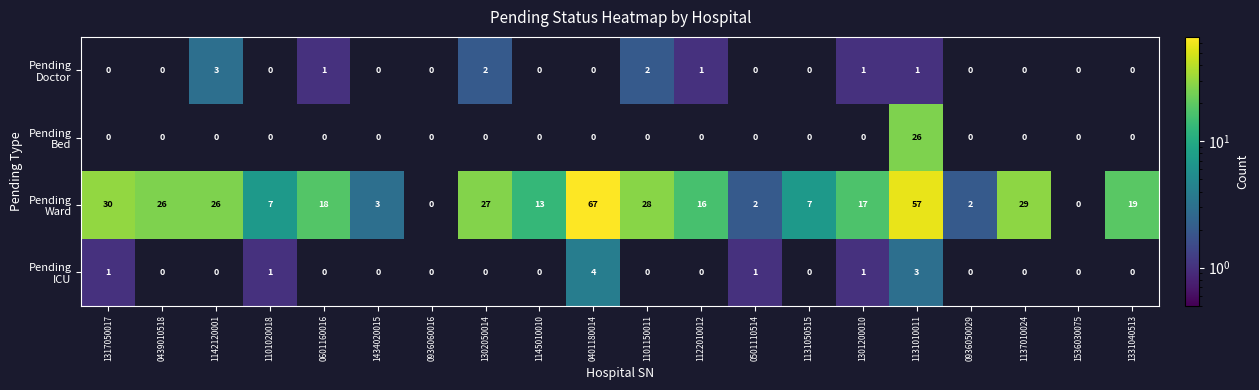

What is the total value across all series at 1142120001?

29